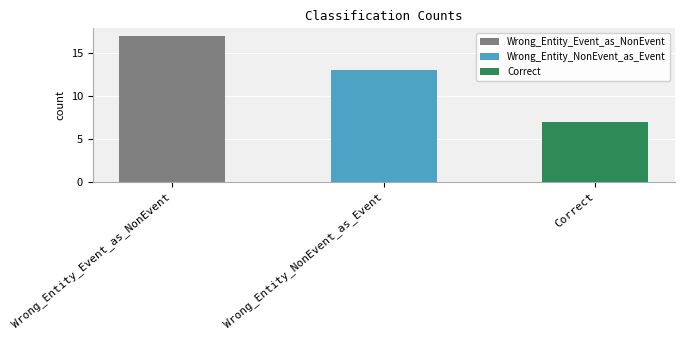

Rank the categories by value from highest to lowest.

Wrong_Entity_Event_as_NonEvent, Wrong_Entity_NonEvent_as_Event, Correct